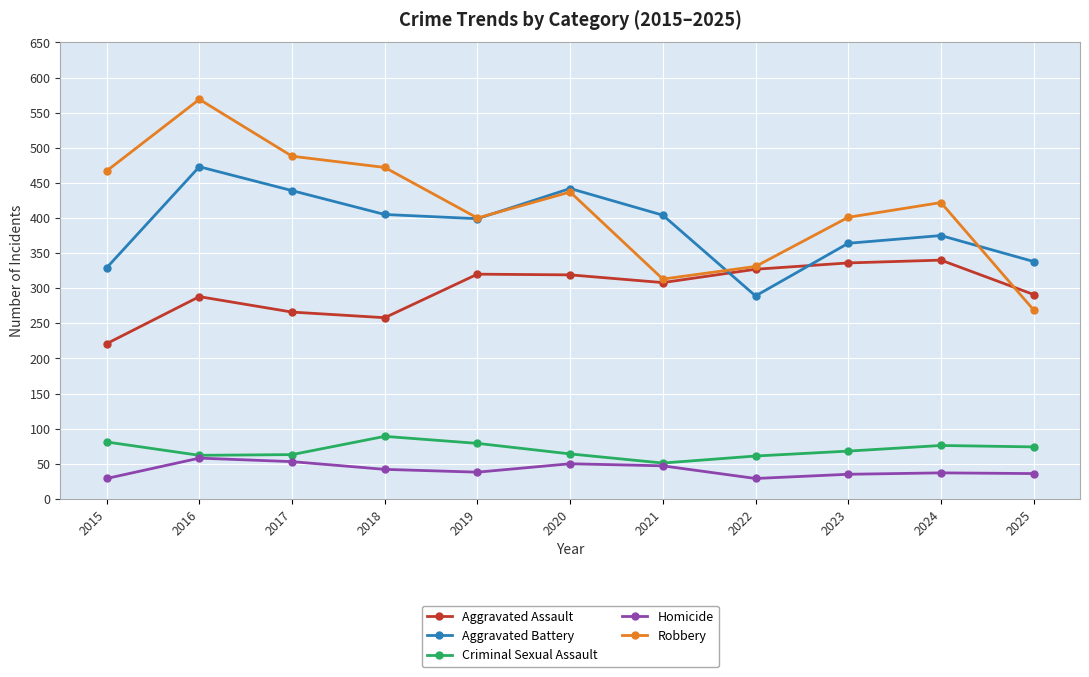

What is the lowest value of the Aggravated Battery series?

289